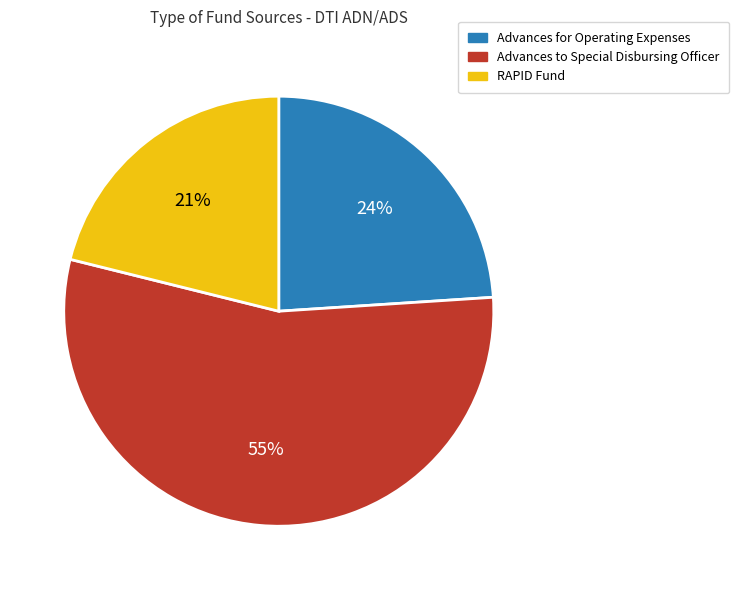

To the nearest percent, what is the difference between the largest and smallest slice percentages?

34%